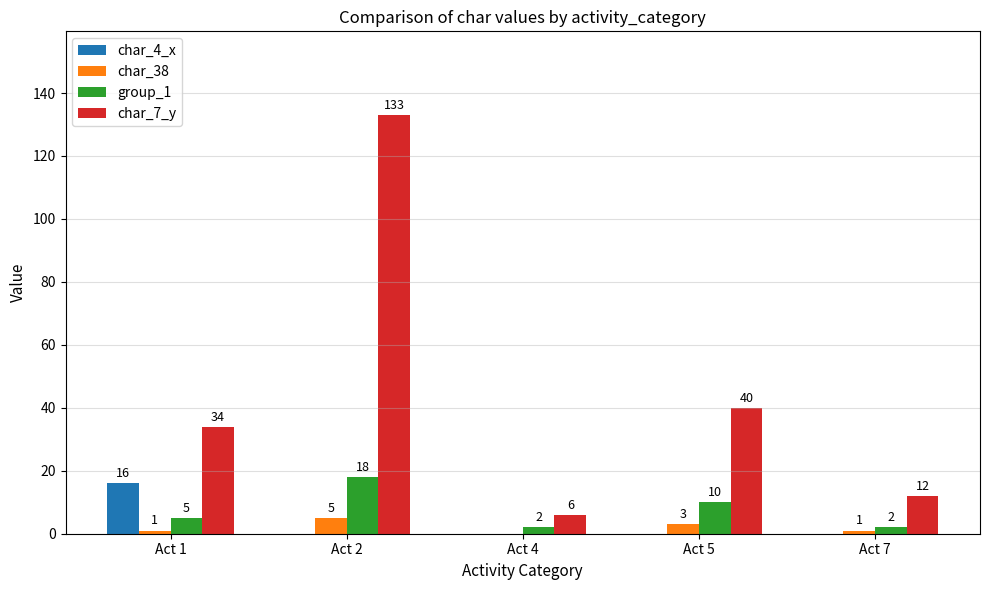

Is the value of char_7_y at Act 5 greater than the value of char_4_x at Act 4?

Yes